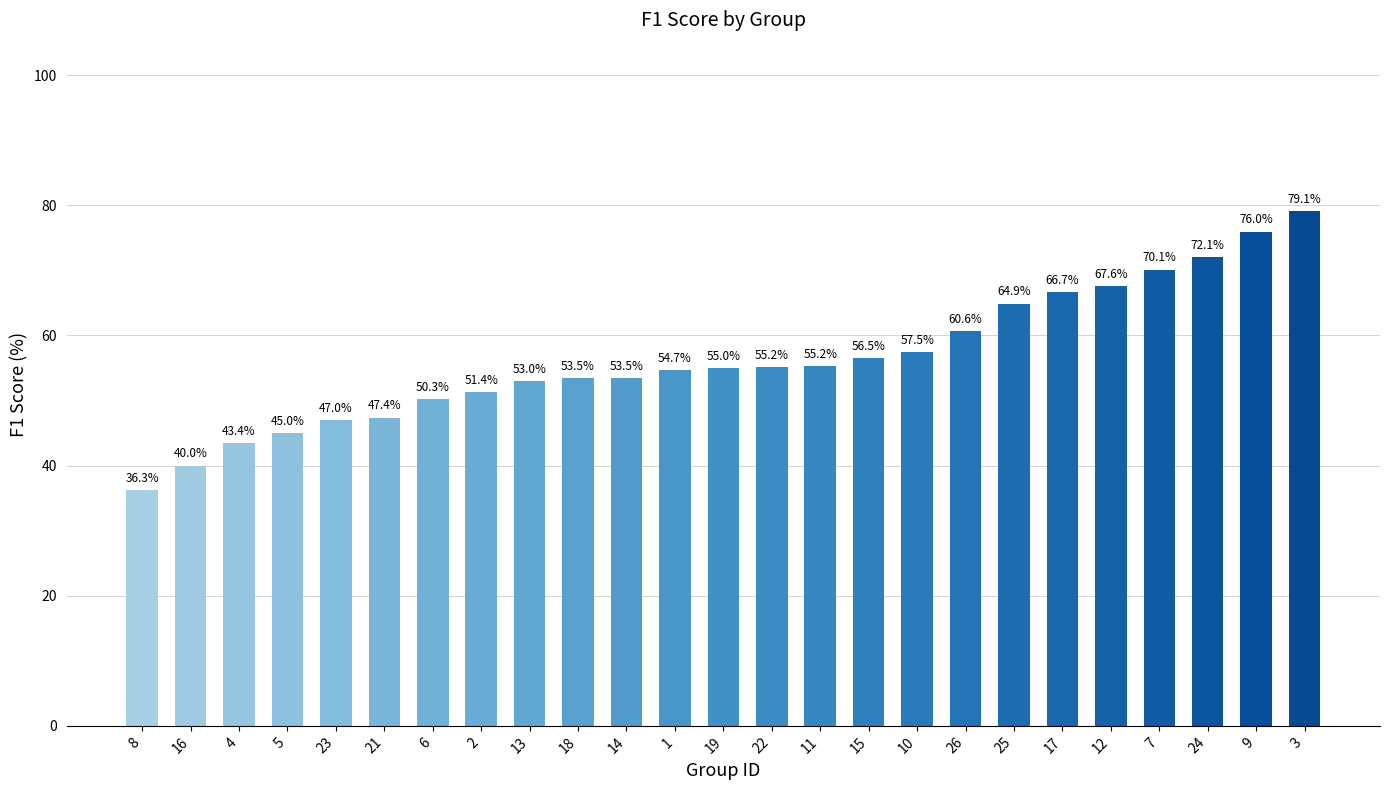

What is the label of the 22nd bar from the right?

5